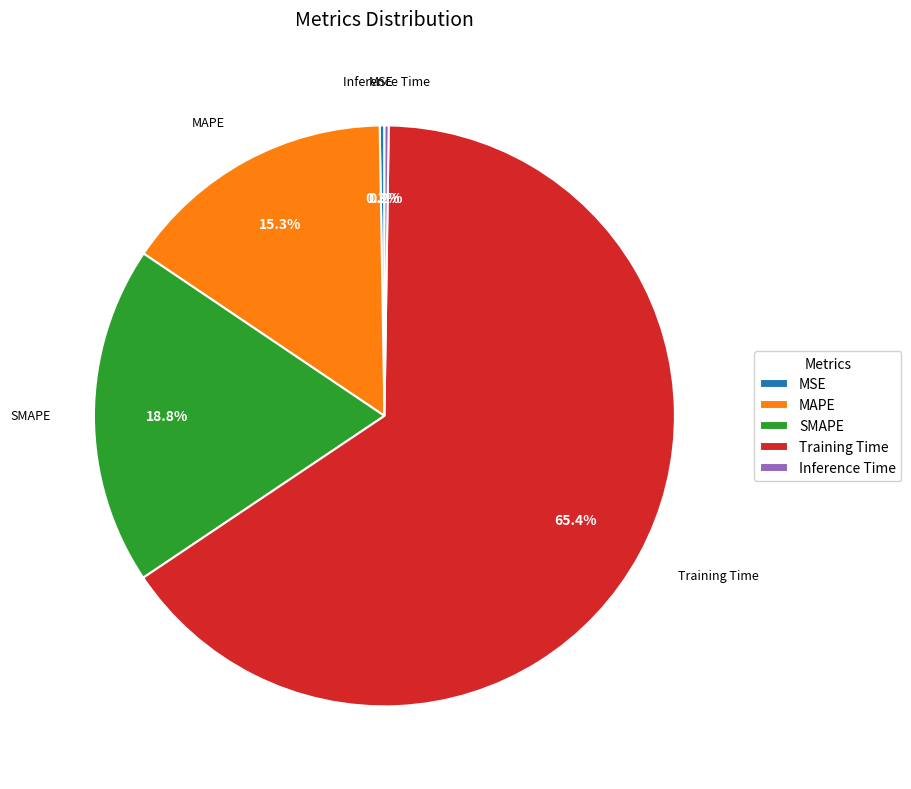

Approximately how many times larger is the value at SMAPE compared to Training Time?

0.3